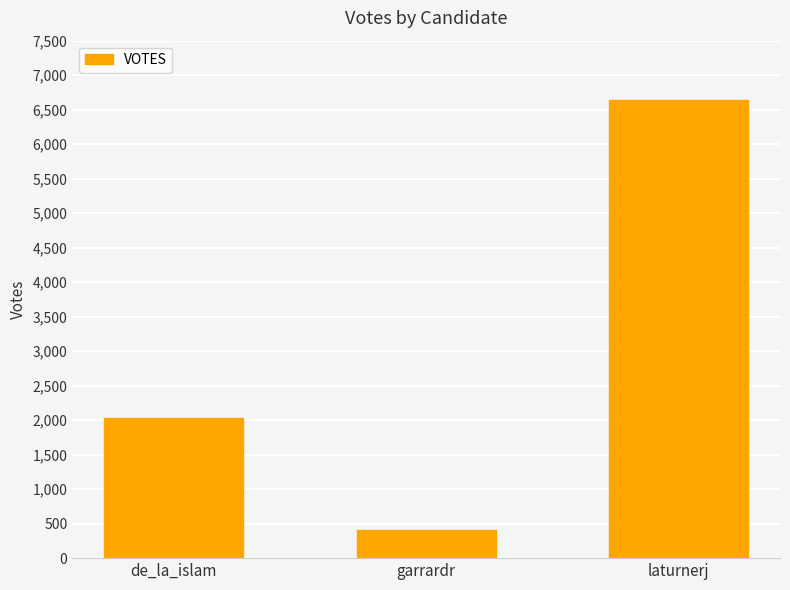

Read the value at de_la_islam, to the nearest 50.

2050